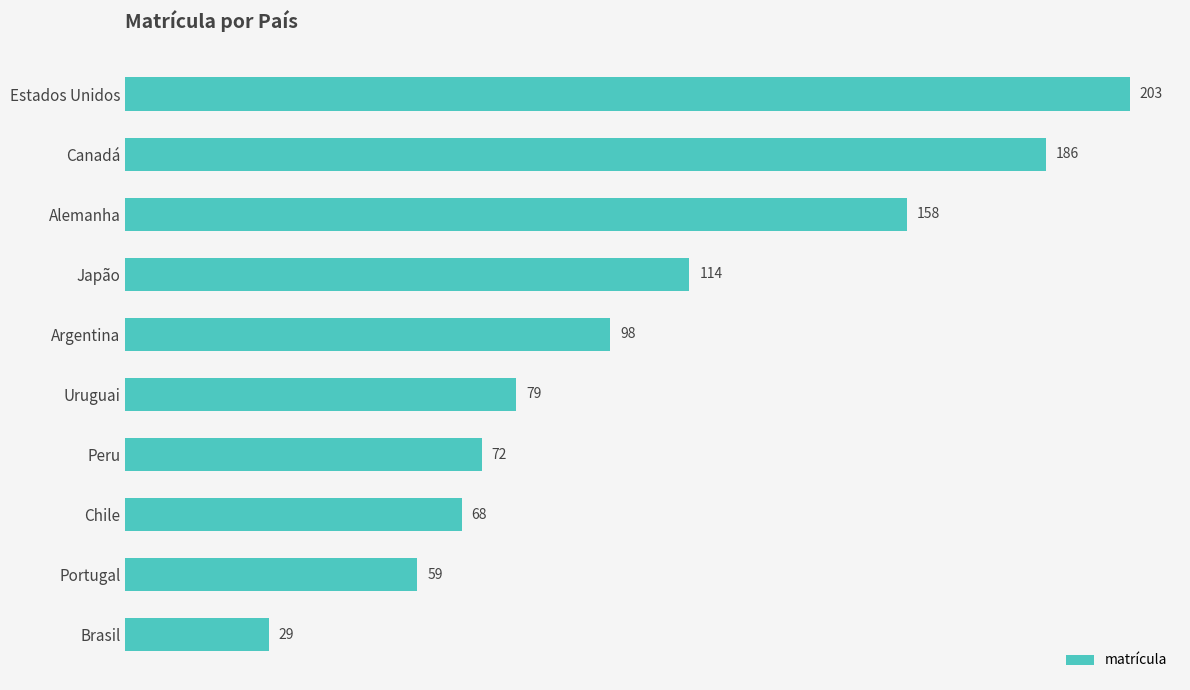

Is it true that the value at Brasil is 48?

False